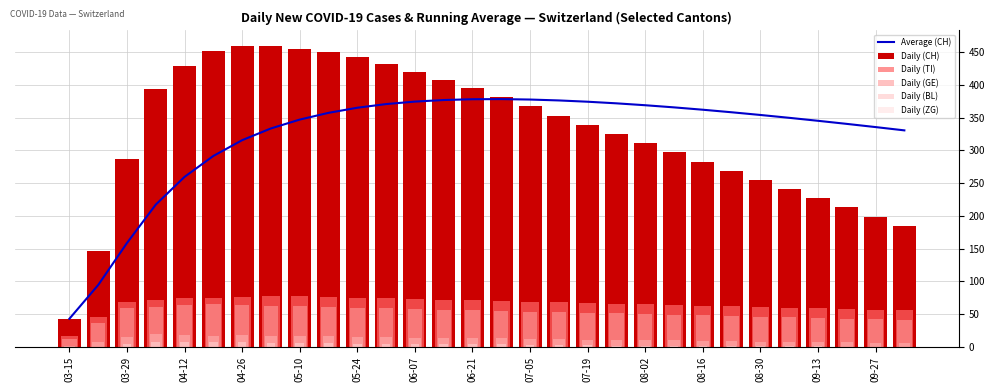

How many values in the Daily (BL) series are below 12?

14